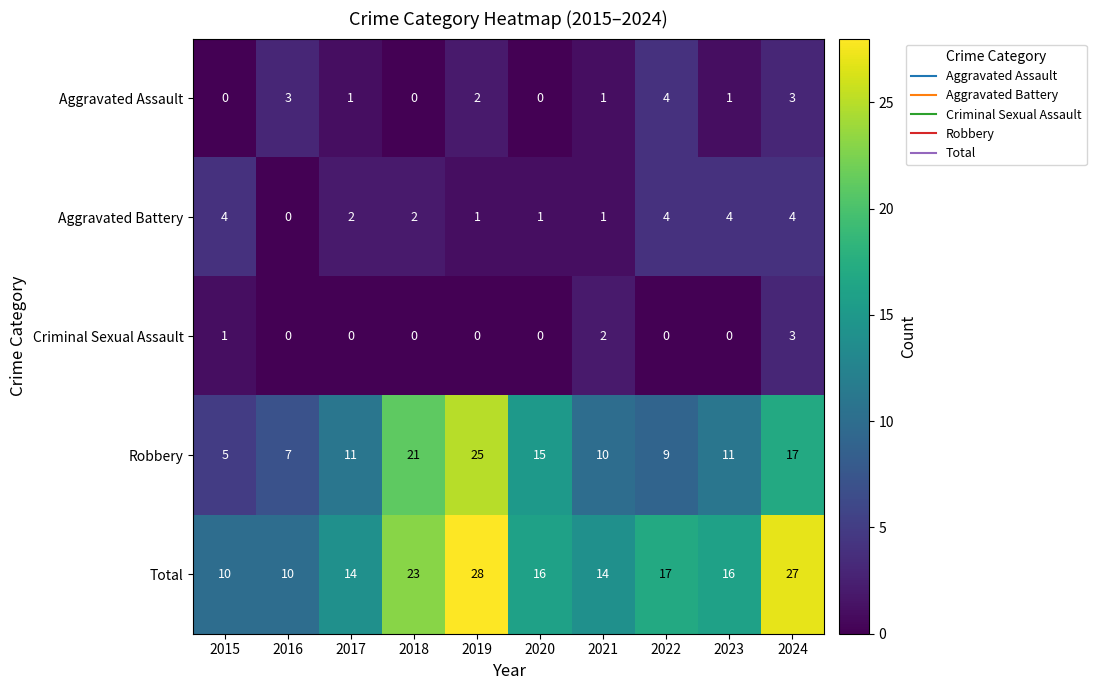

How many categories are shown in the chart?

10